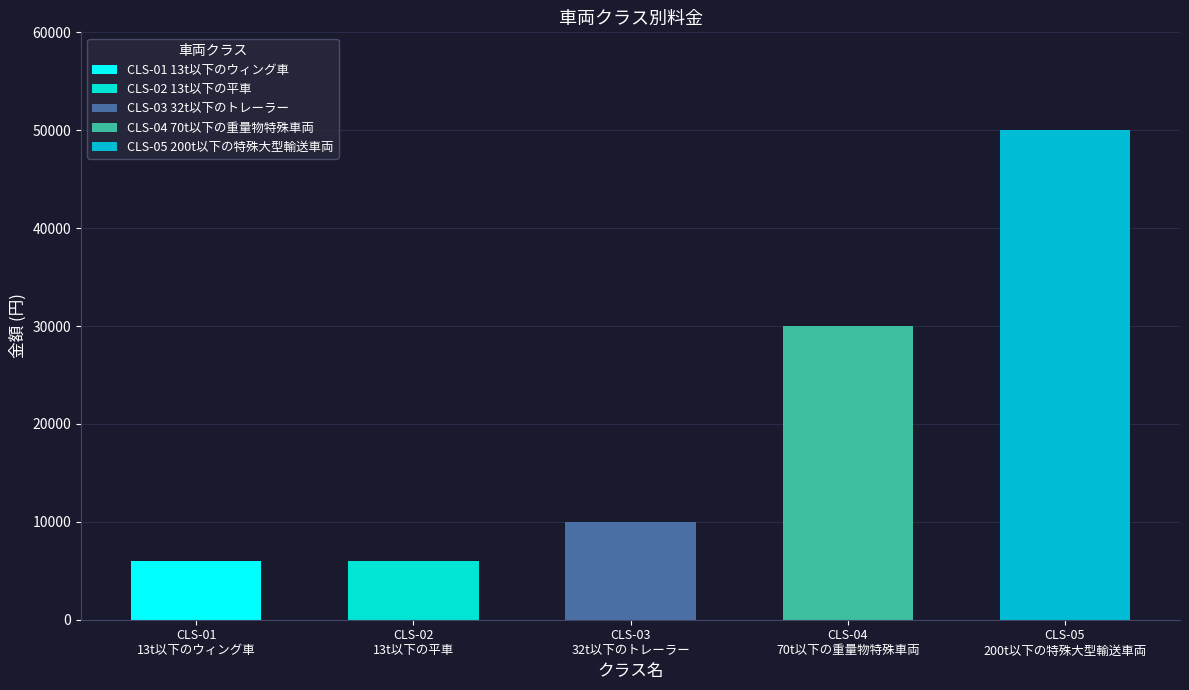

List the labels in order of value, largest first.

CLS-05
200t以下の特殊大型輸送車両, CLS-04
70t以下の重量物特殊車両, CLS-03
32t以下のトレーラー, CLS-01
13t以下のウィング車, CLS-02
13t以下の平車